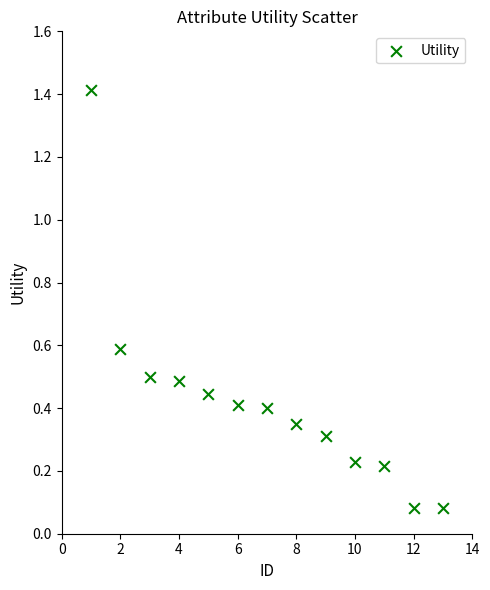

What is the range of X values (max minus min)?

12.0